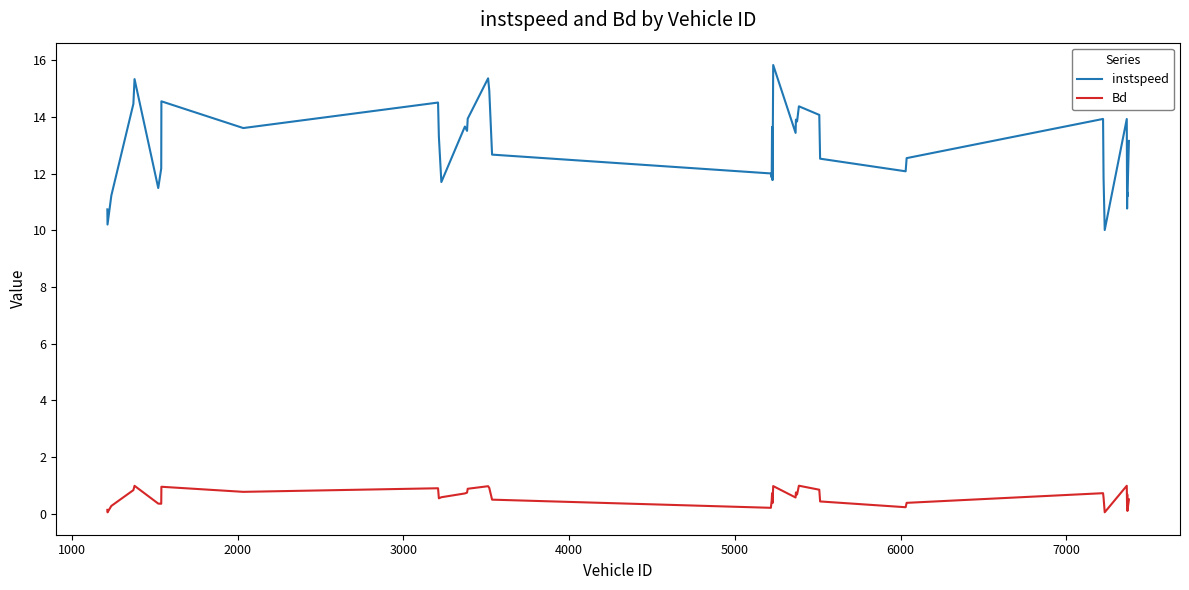

What is the difference between the maximum and minimum values in the Bd series?

0.9